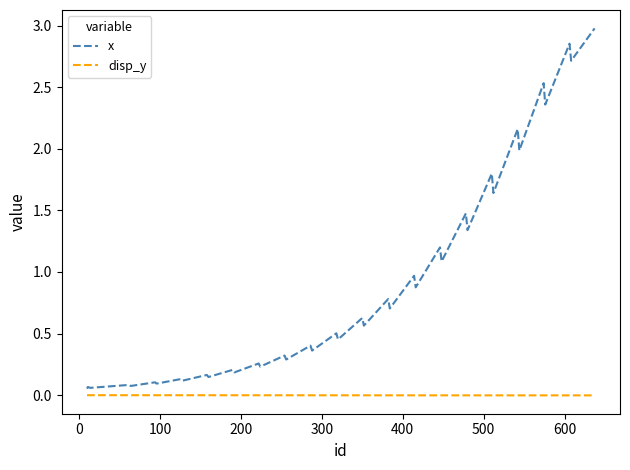

Does the chart display data point markers on the line(s)?

No